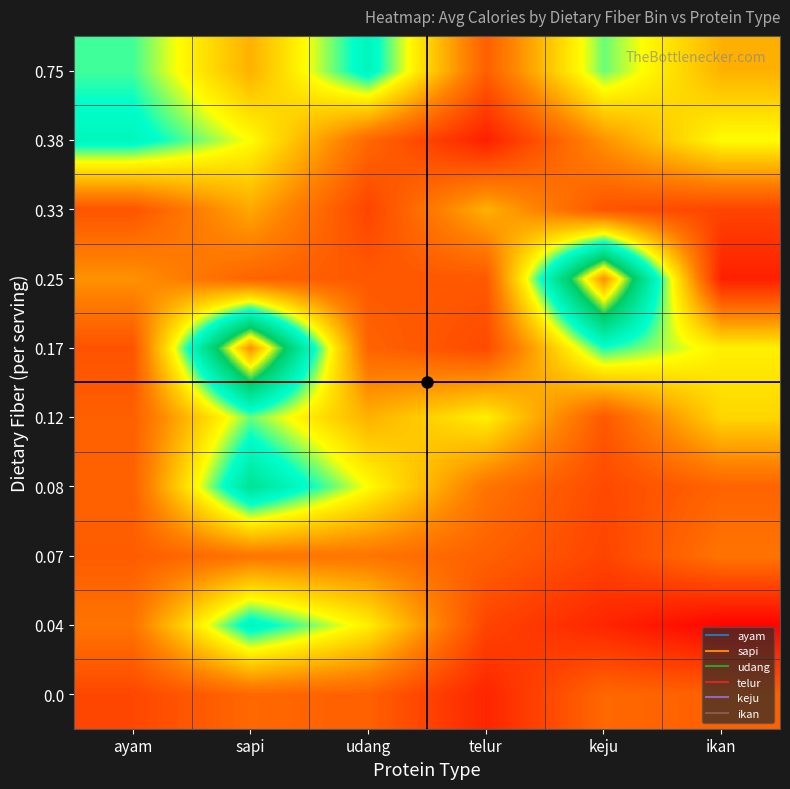

Reading right to left, transcribe all the data shown in this chart.

0.0: ikan=19.0	keju=20.4	telur=7.3	udang=19.0	sapi=20.4	ayam=14.0
0.04: ikan=0.8	keju=7.3	telur=13.5	udang=42.7	sapi=58.3	ayam=22.8
0.07: ikan=22.9	keju=13.5	telur=19.0	udang=22.9	sapi=22.9	ayam=18.2
0.08: ikan=19.5	keju=14.6	telur=22.9	udang=44.8	sapi=65.8	ayam=19.2
0.12: ikan=38.8	keju=17.4	telur=42.7	udang=32.8	sapi=50.9	ayam=18.8
0.17: ikan=42.7	keju=54.1	telur=14.6	udang=19.5	sapi=98.0	ayam=16.3
0.25: ikan=6.2	keju=98.0	telur=17.4	udang=17.4	sapi=19.5	ayam=28.1
0.33: ikan=13.5	keju=16.5	telur=32.8	udang=13.5	sapi=31.5	ayam=16.5
0.38: ikan=44.8	keju=28.1	telur=6.2	udang=20.4	sapi=44.8	ayam=58.0
0.75: ikan=32.8	keju=50.9	telur=18.8	udang=58.3	sapi=32.8	ayam=52.5